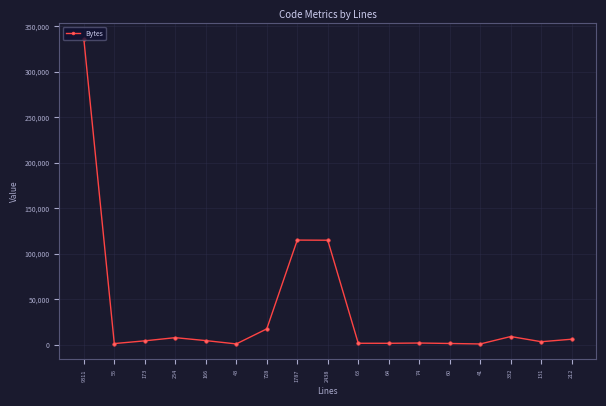

How many categories are shown in the chart?

17